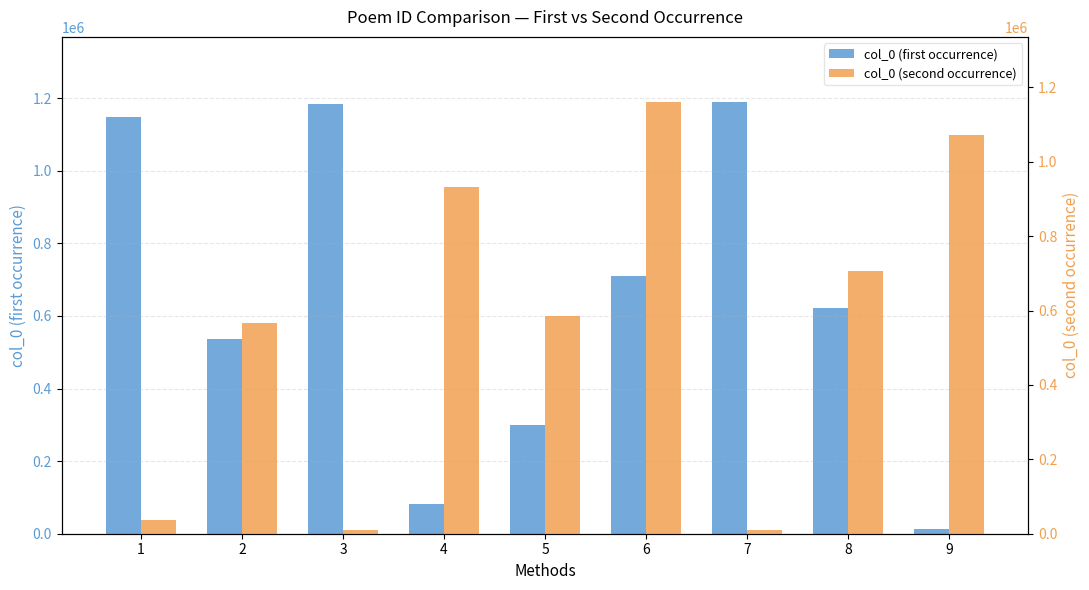

The col_0 (first occurrence) series shows 13609 at 9. True or false?

True